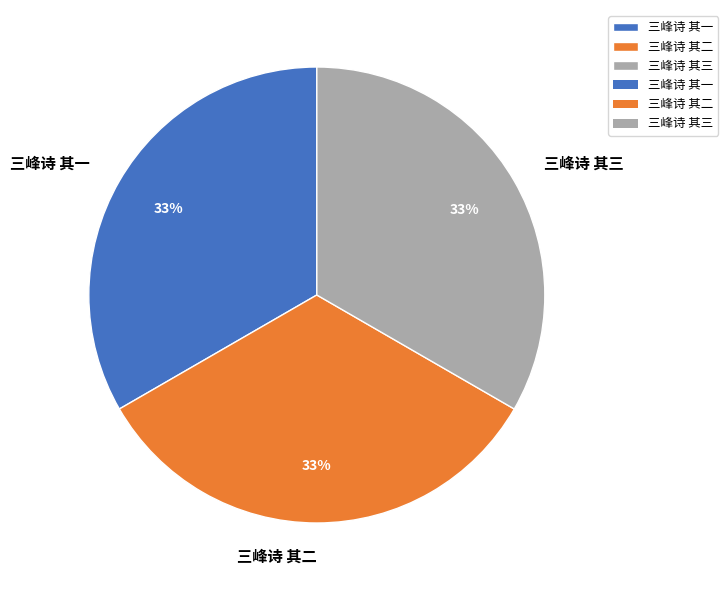

What is the ratio of the value at 三峰诗 其二 to the value at 三峰诗 其一?

1.0